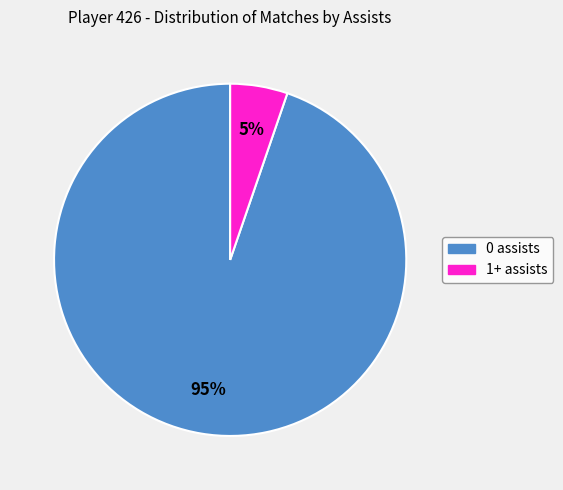

Is it true that 1+ assists is 5% of the pie?

True